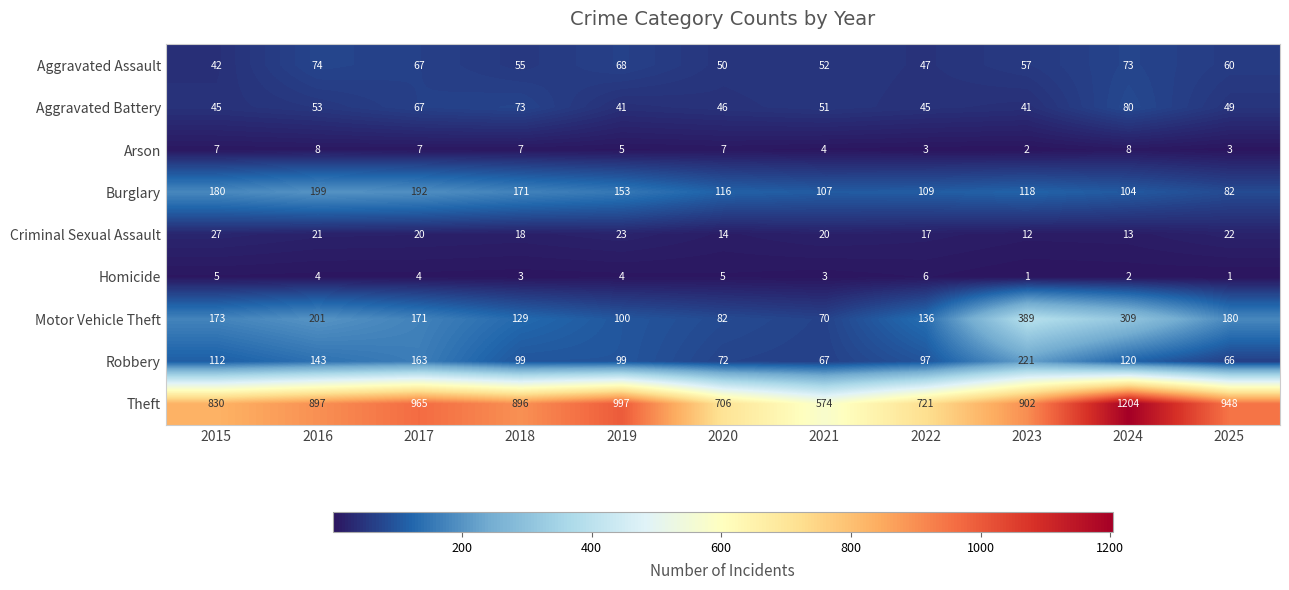

At 2016, list the series in order from smallest to largest.

Homicide, Arson, Criminal Sexual Assault, Aggravated Battery, Aggravated Assault, Robbery, Burglary, Motor Vehicle Theft, Theft